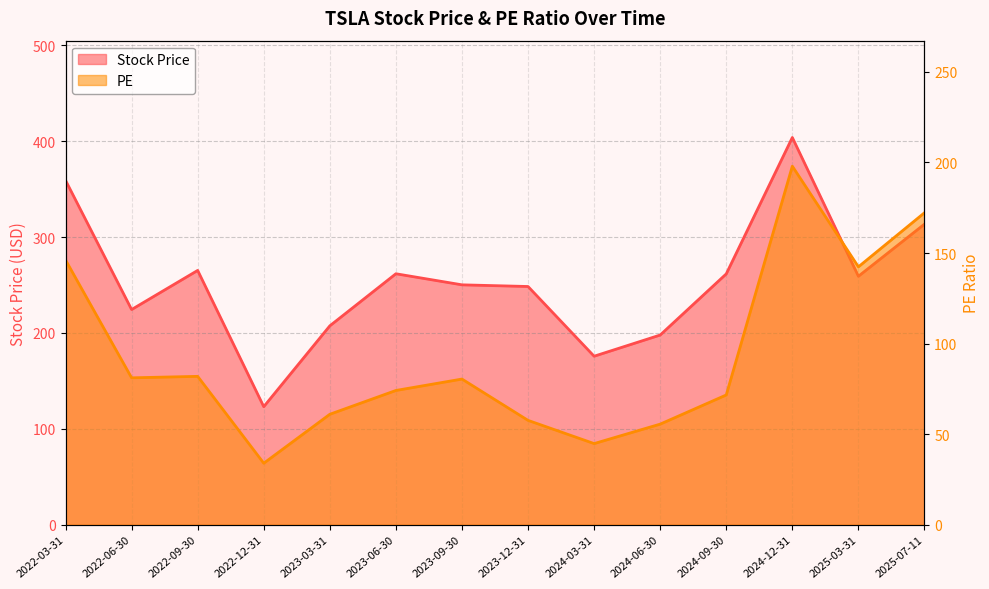

What is the label of the 6th point from the left?

2023-06-30